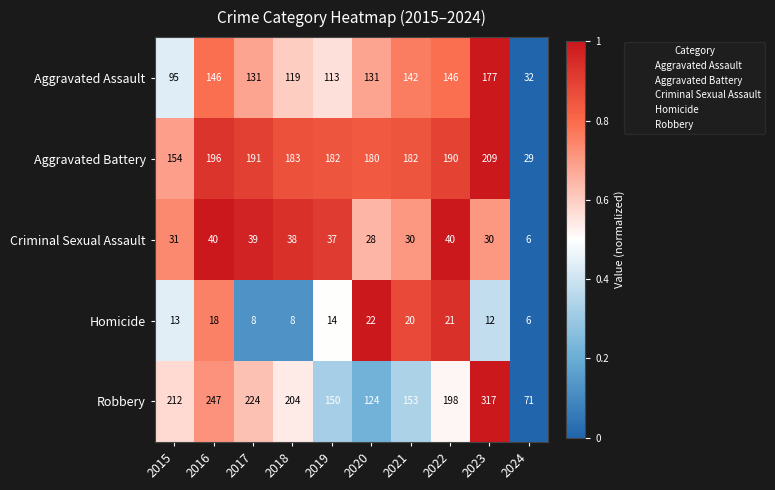

What is the maximum value shown in the chart?

317